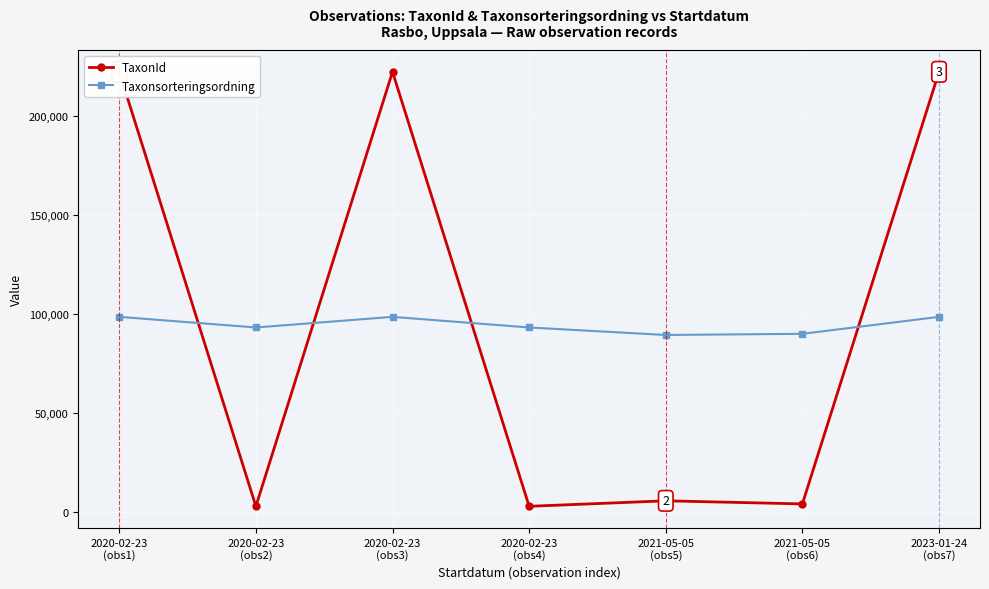

True or false: TaxonId has a value of 152625 at 2020-02-23
(obs3).

False